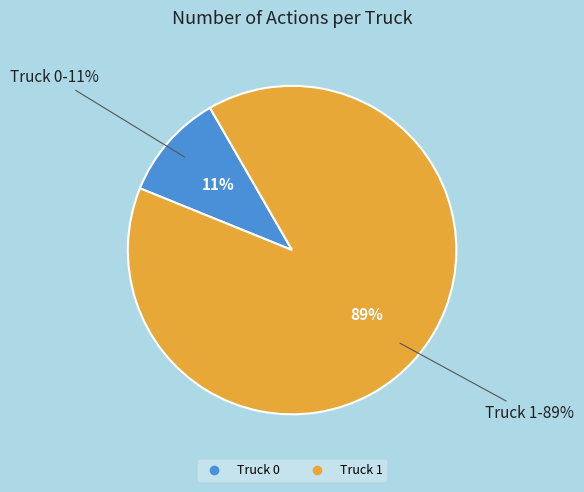

Rank the categories by value from highest to lowest.

Truck 1, Truck 0